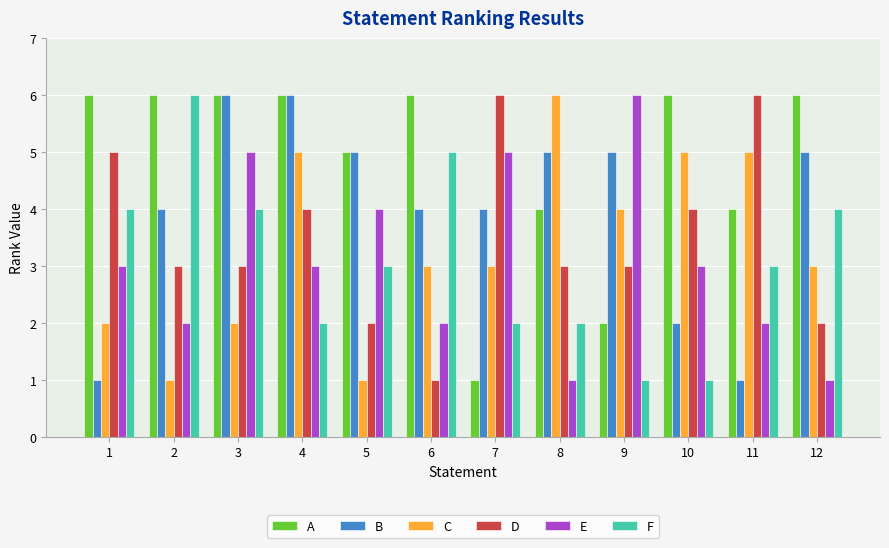

How many categories are shown in the chart?

12